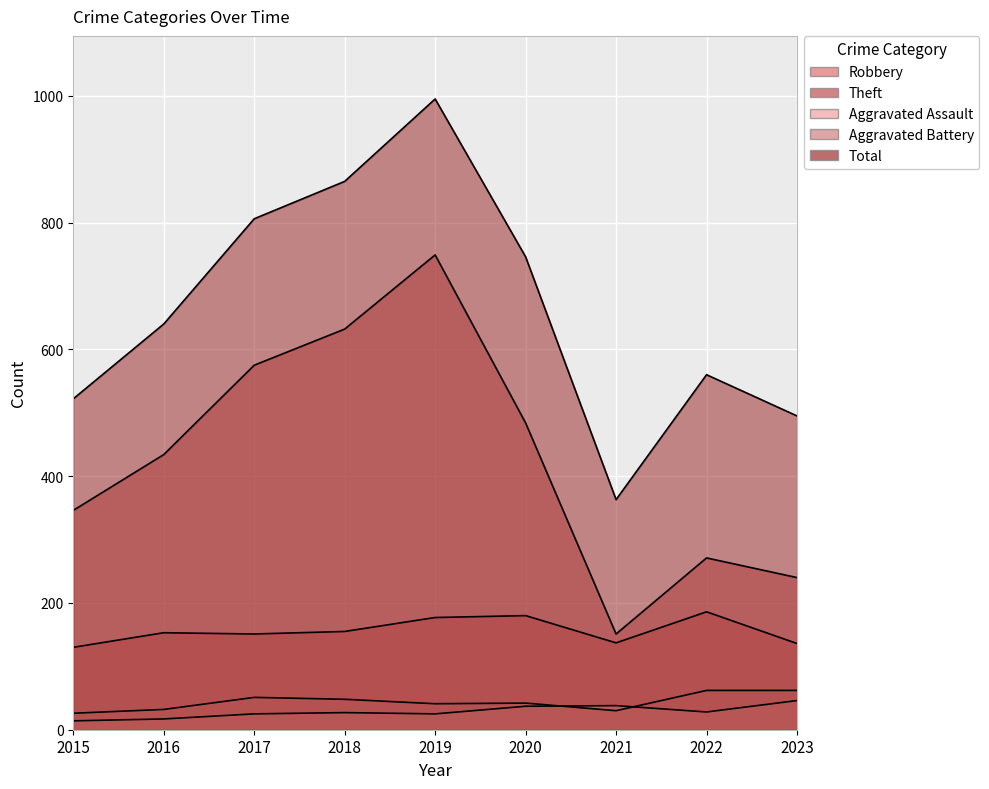

What is the difference between the second highest and minimum values in the Aggravated Battery series?

36